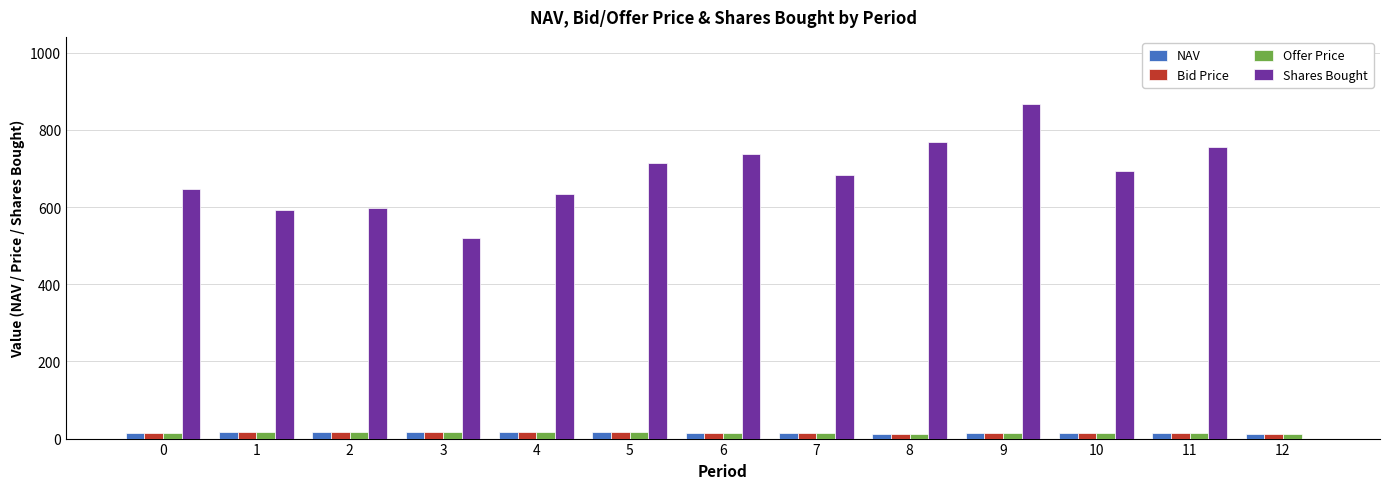

Which series changed the most between 3 and 11?

Shares Bought